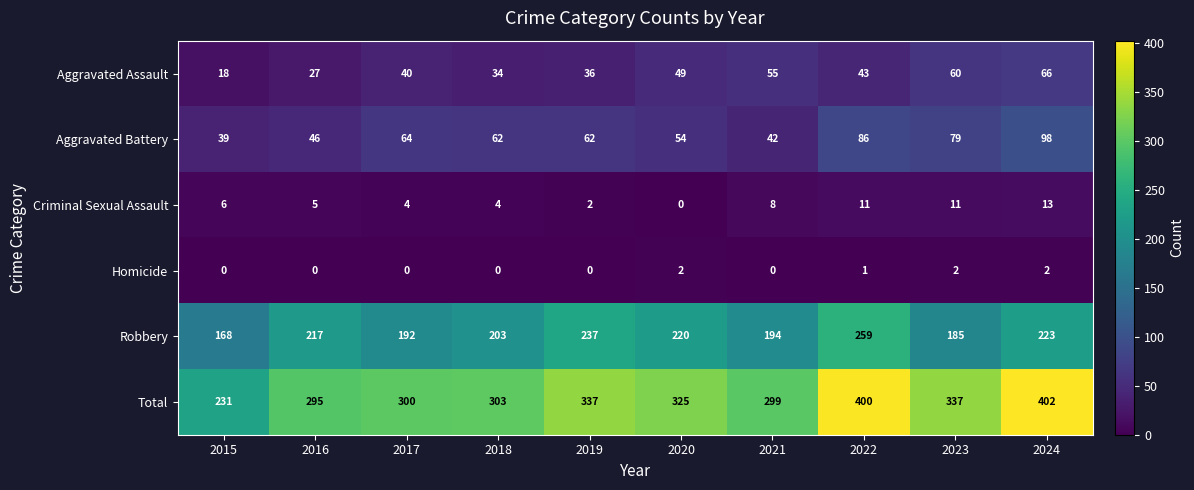

What is the approximate value of Robbery at 2022?

259